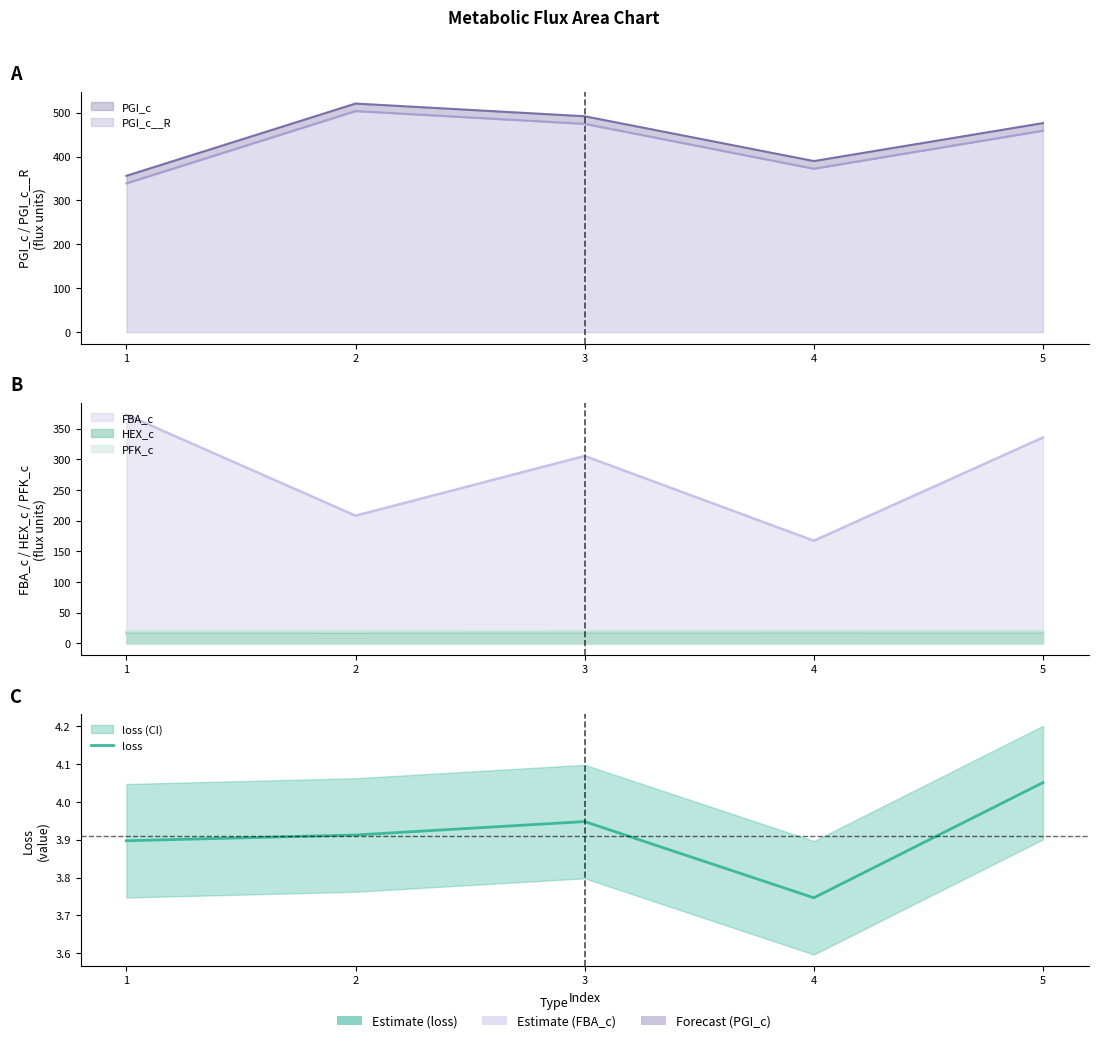

What is the minimum value shown in the chart?

3.7